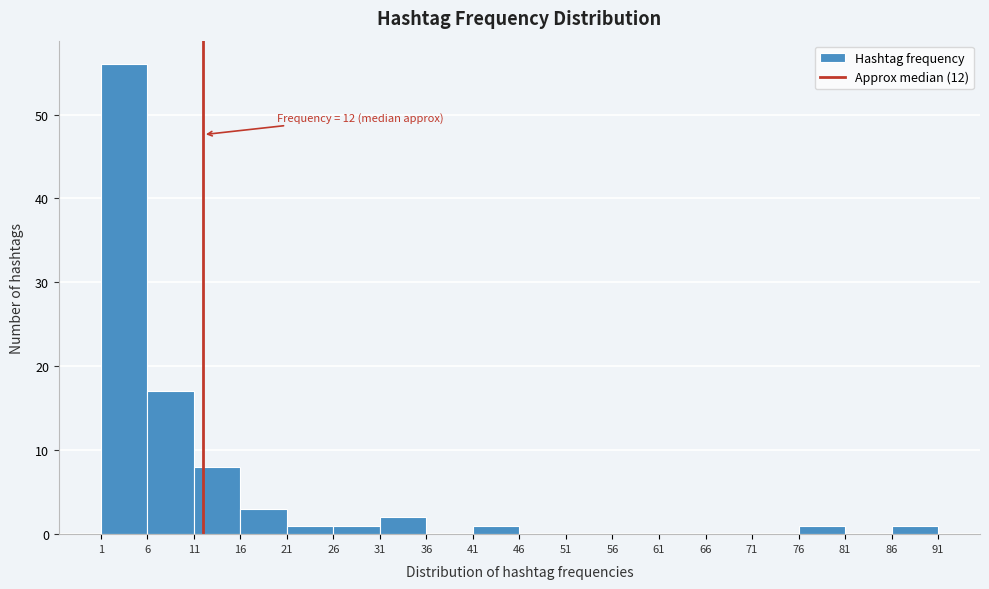

Over which range of the x-axis is the bar tallest?

1 to 6